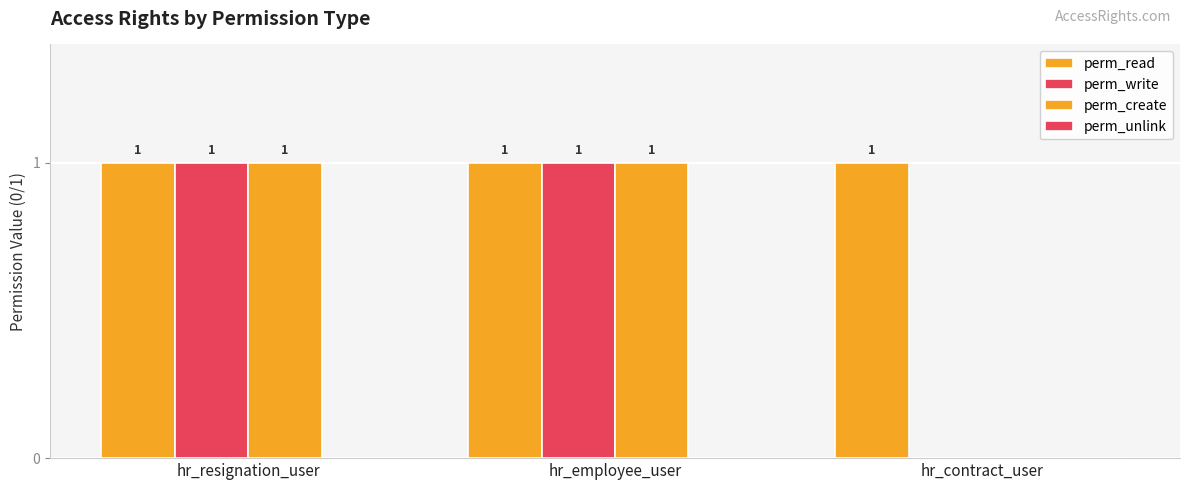

How many groups of bars are there?

3